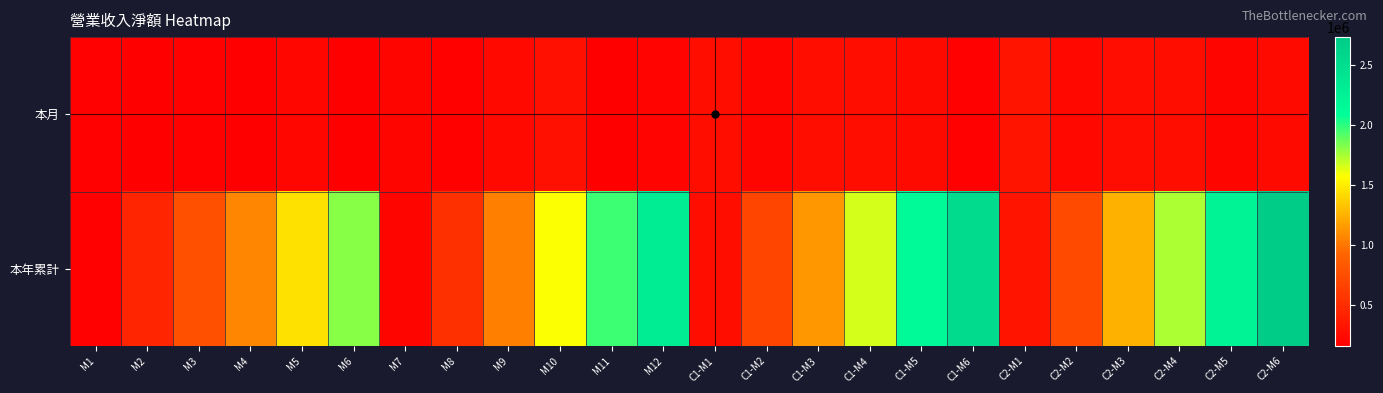

Which category has the lowest value across all series?

M4